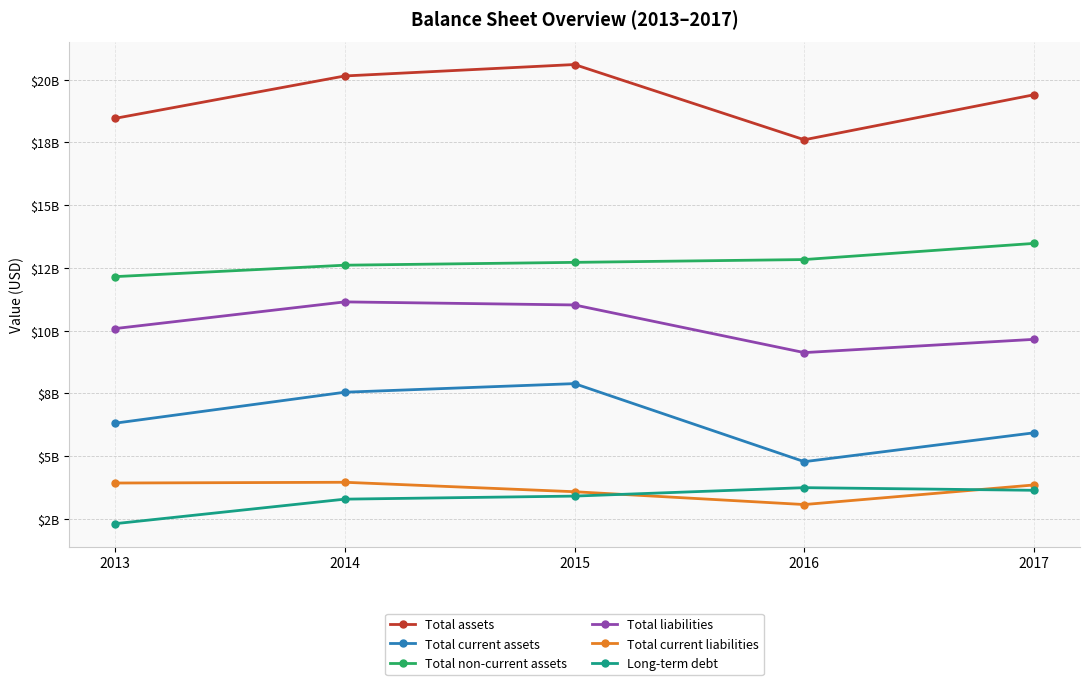

Reading right to left, extract all data points from this chart.

Total assets: 19403000000	17608000000	20608000000	20152000000	18461000000
Total current assets: 5926000000	4775000000	7887000000	7544000000	6309000000
Total non-current assets: 13477000000	12833000000	12721000000	12608000000	12152000000
Total liabilities: 9652000000	9123000000	11023000000	11145000000	10081000000
Total current liabilities: 3847000000	3066000000	3577000000	3954000000	3924000000
Long-term debt: 3634000000	3739000000	3403000000	3281000000	2303000000